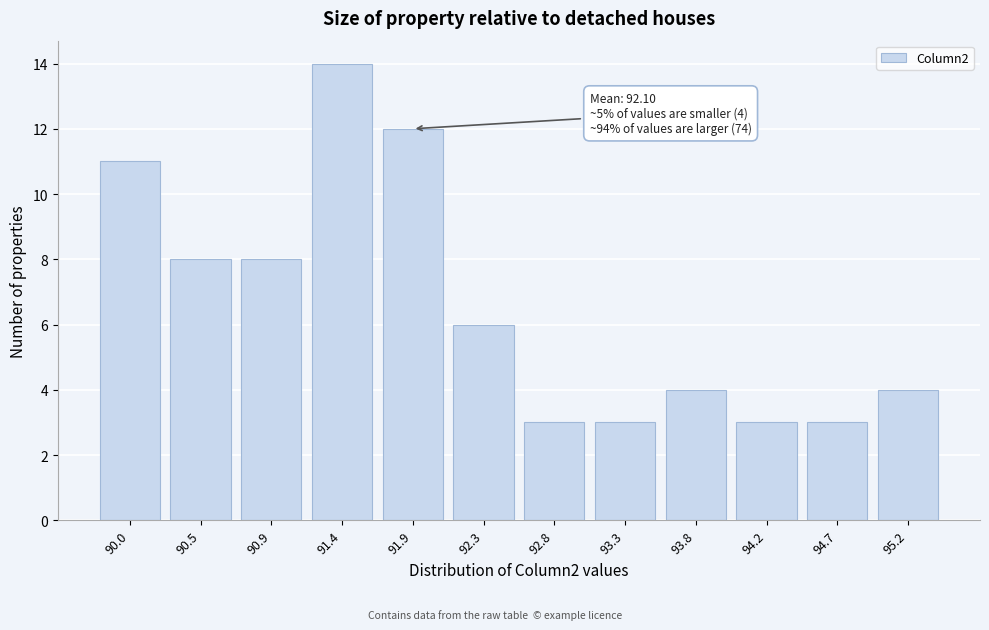

Reading left to right, transcribe all the data shown in this chart.

90.0=11	90.5=8	90.9=8	91.4=14	91.9=12	92.3=6	92.8=3	93.3=3	93.8=4	94.2=3	94.7=3	95.2=4